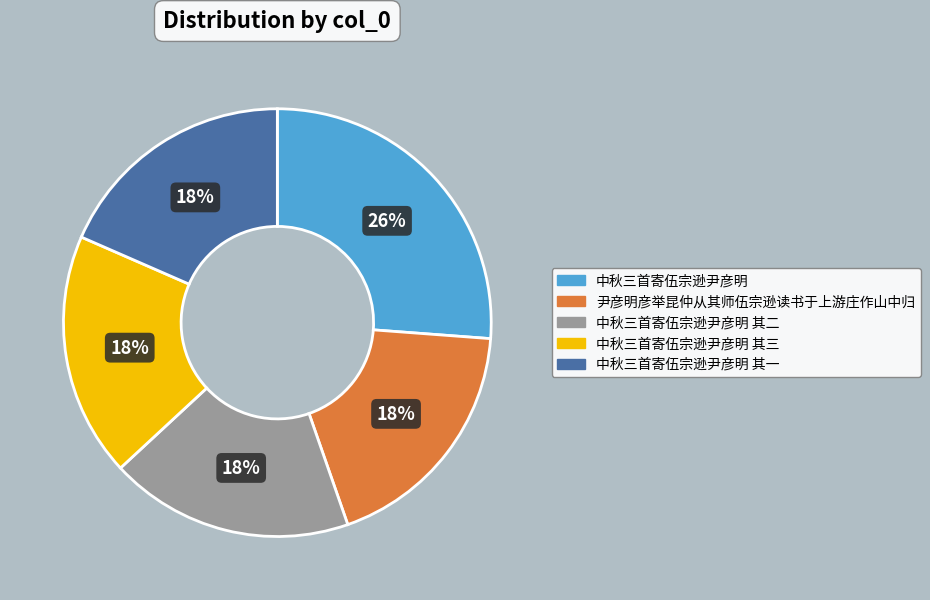

True or false: 中秋三首寄伍宗逊尹彦明 其三 accounts for 18% of the total.

True